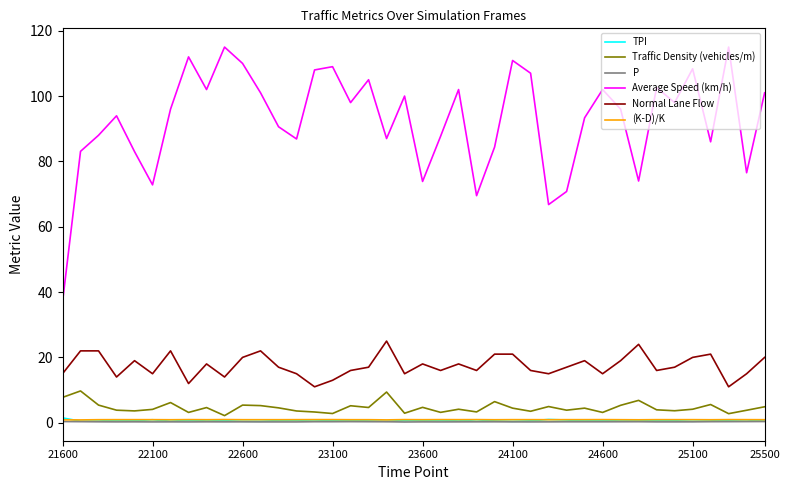

Which series has the widest spread of values?

Average Speed (km/h)